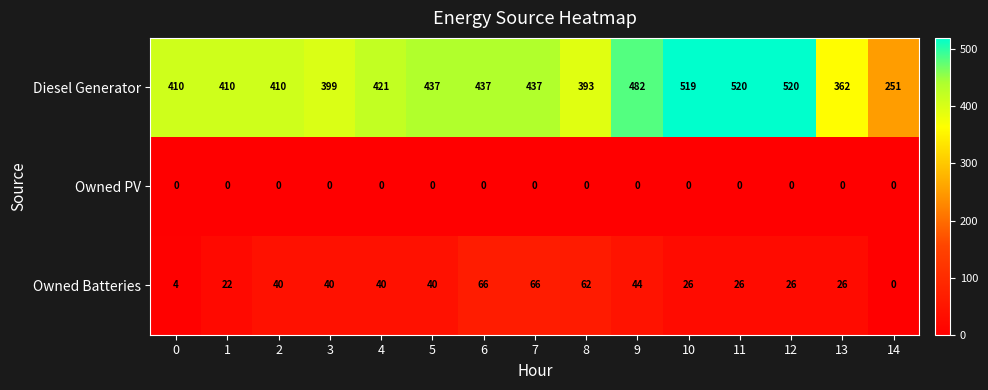

What is the difference between the highest and lowest values at 10?

519